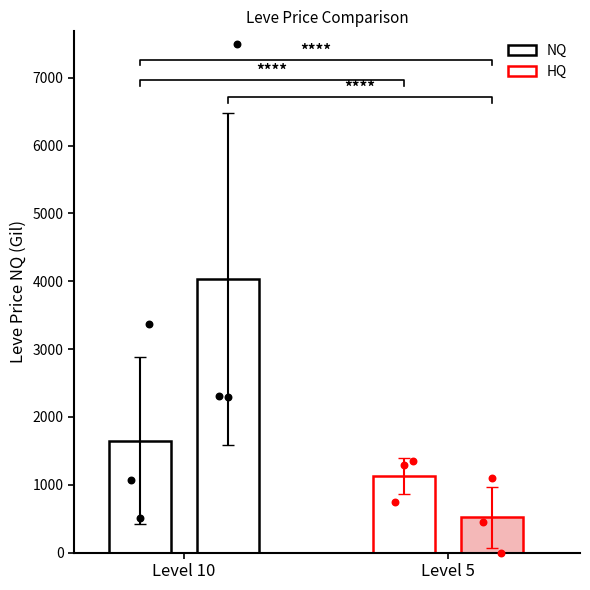

Which series contains the lowest Y value?

HQ